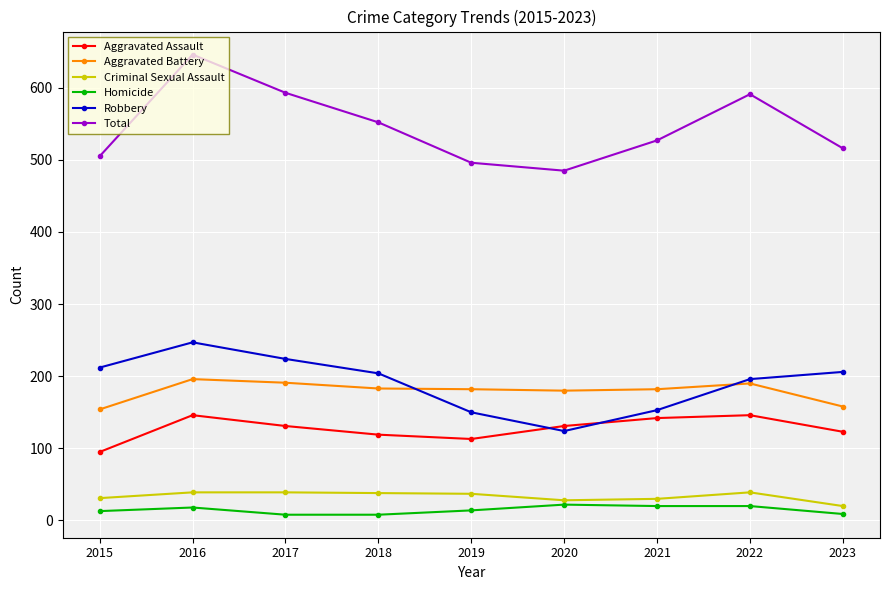

Which category has the lowest value in the Robbery series?

2020